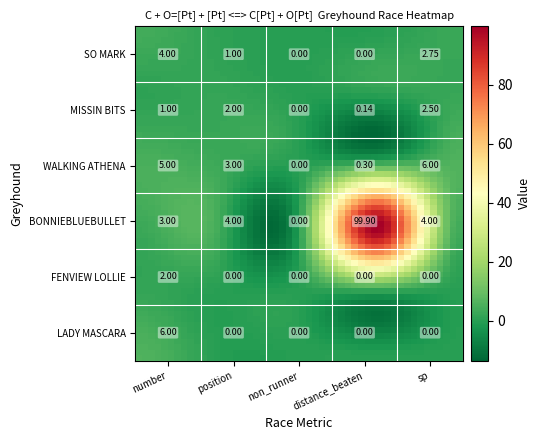

How many values in the BONNIEBLUEBULLET series are below 4?

2